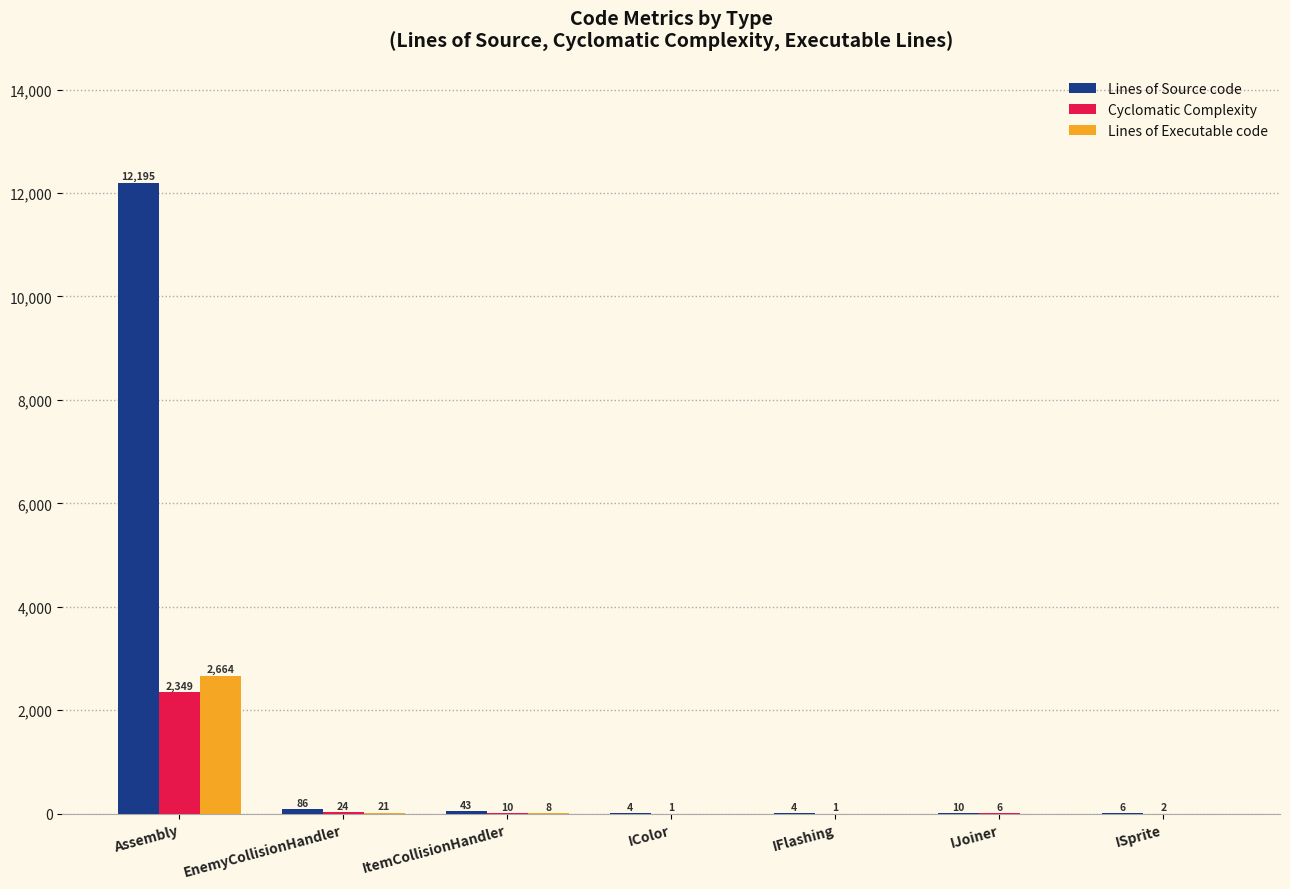

The value of Lines of Source code at Assembly is 17447. True or false?

False